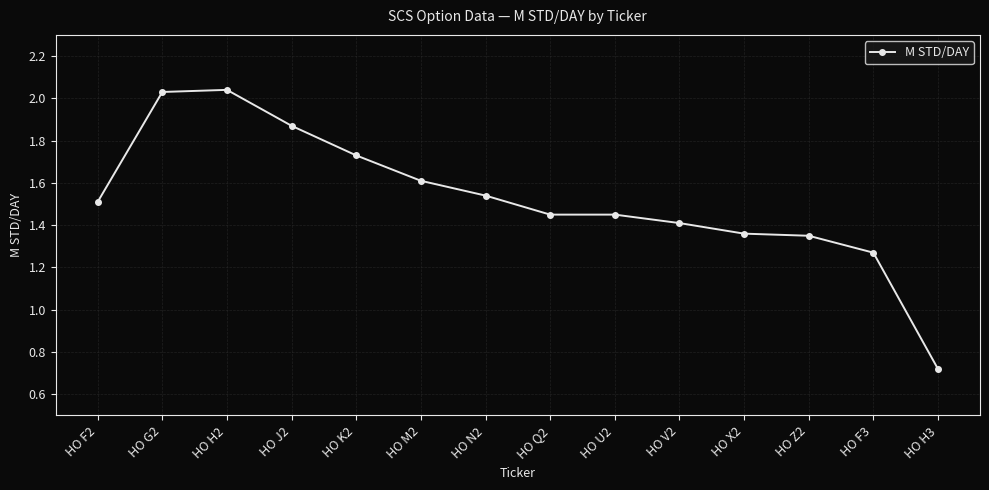

Which label corresponds to the smallest value in the chart?

HO H3